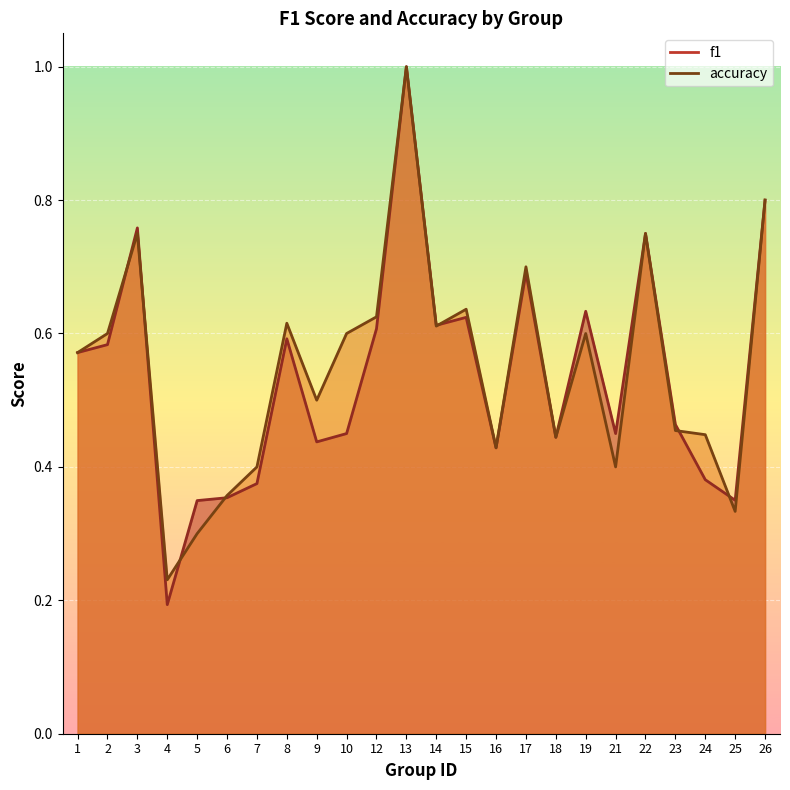

List the series in order of their overall mean, lowest first.

f1, accuracy